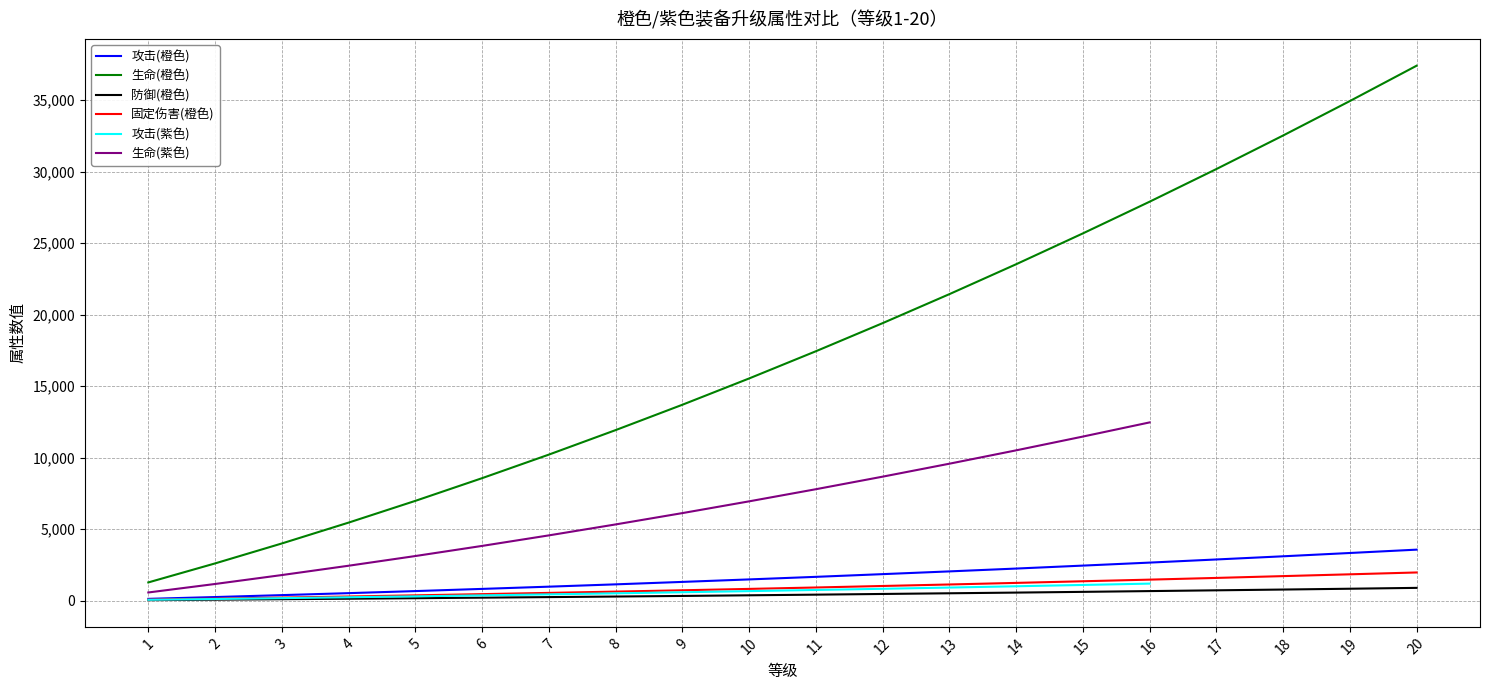

At which category is the sum across all series the highest?

20